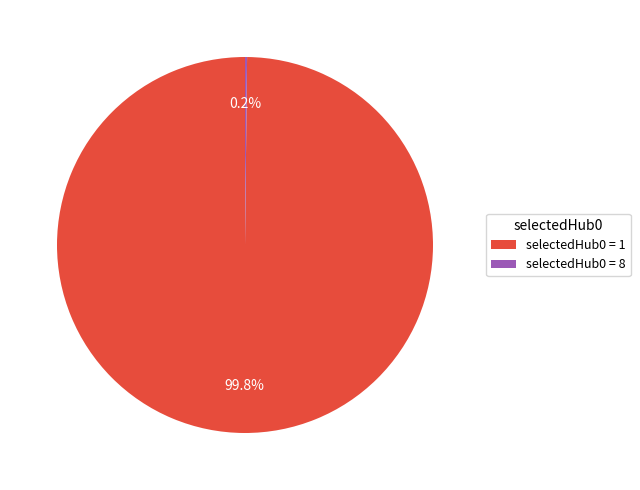

What portion of the pie excludes selectedHub0 = 1?

0.2%